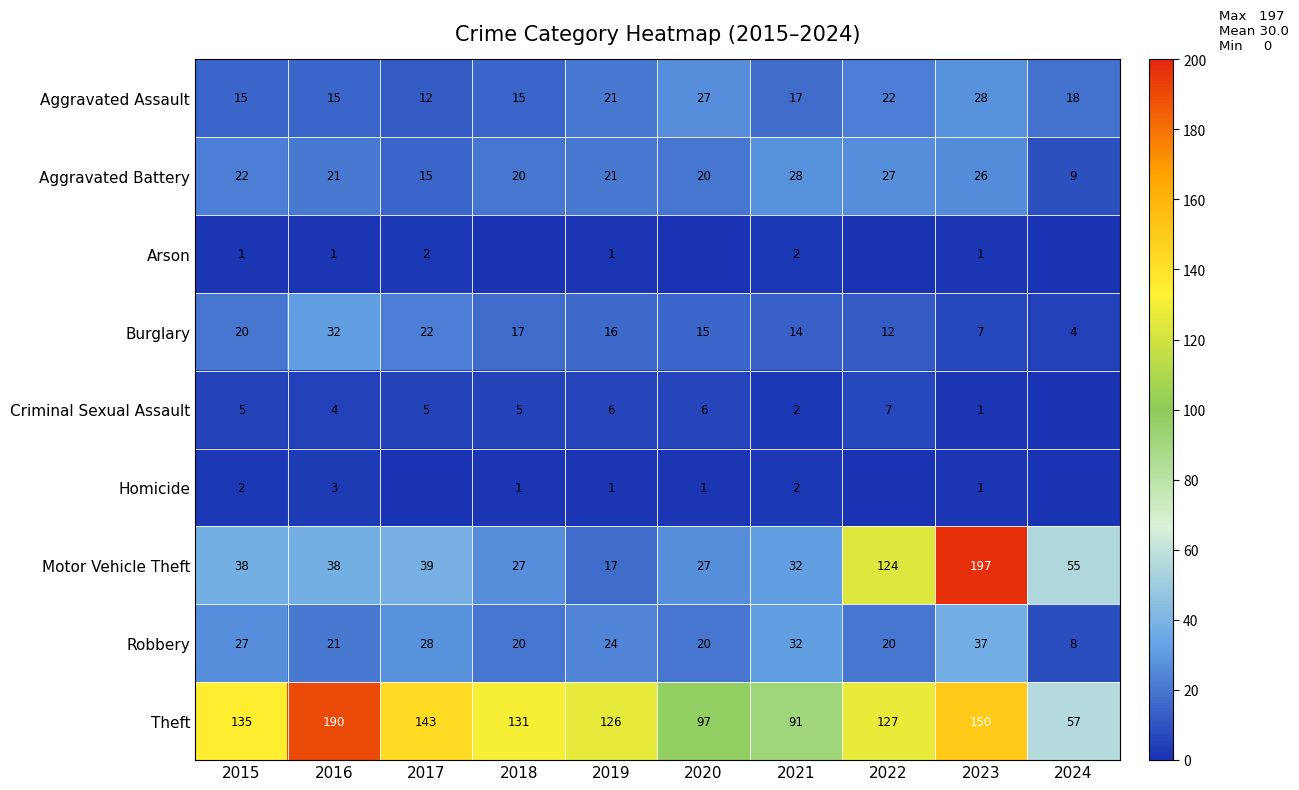

True or false: Aggravated Assault has a value of 15 at 2018.

True